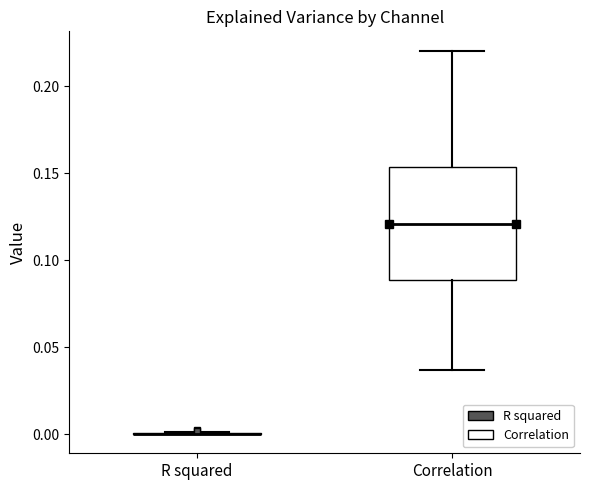

Which box is the tallest, from its lower edge to its upper edge?

Correlation